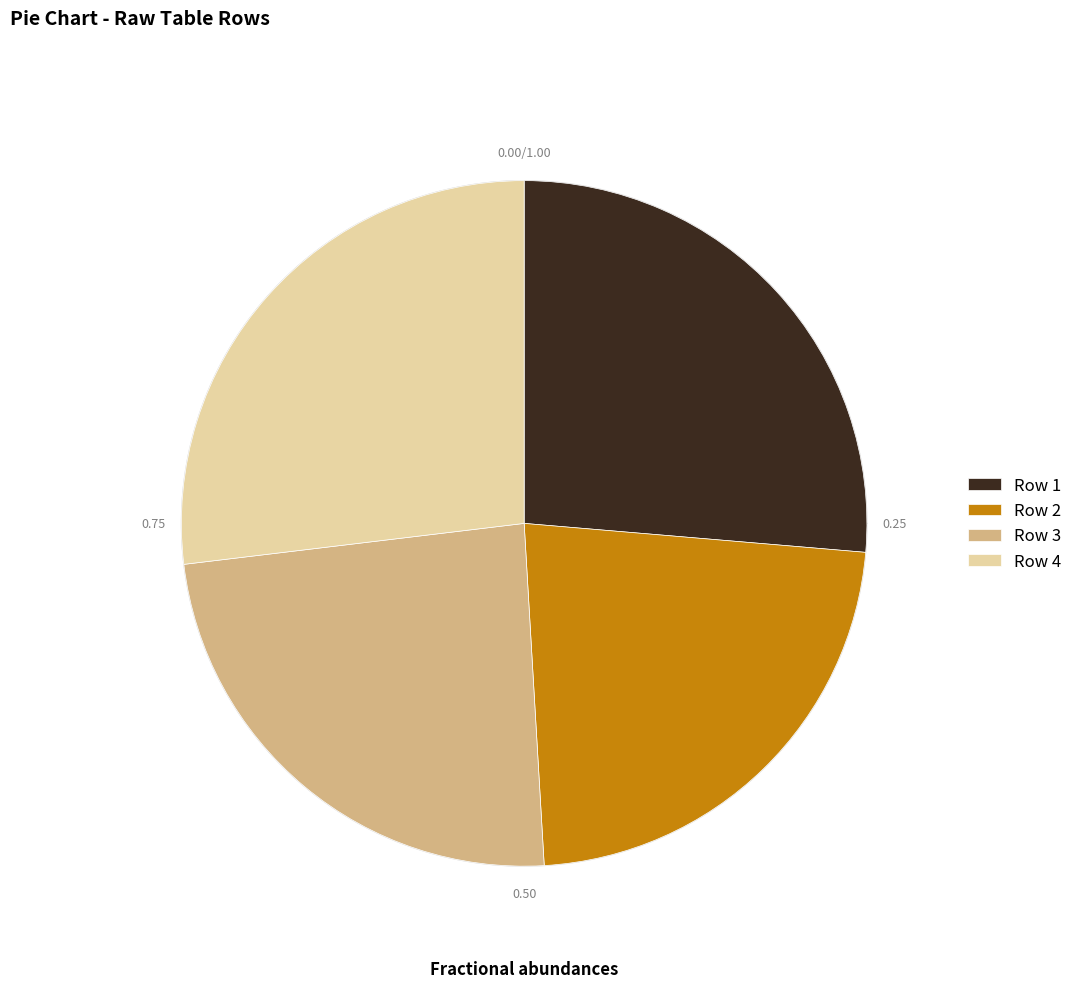

Is it true that Row 1 is 39% of the pie?

False